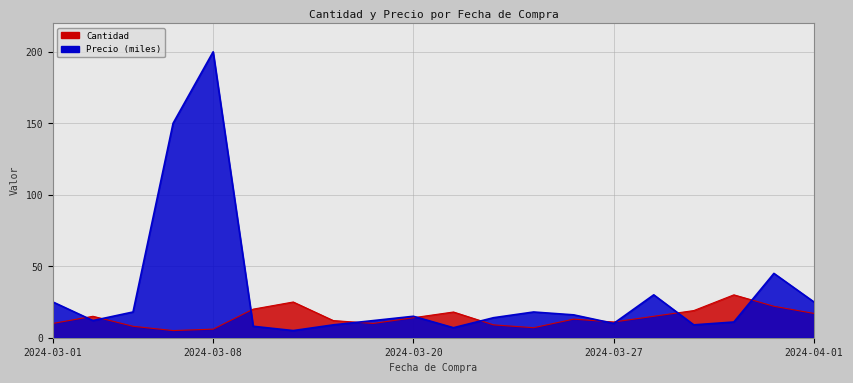

What is the minimum value for Precio (miles)?

5